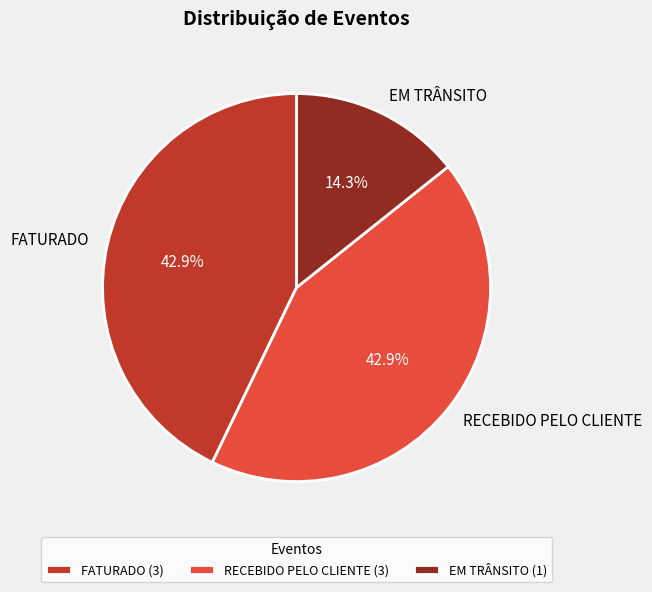

What is the ratio of the value at EM TRÂNSITO to the value at FATURADO?

0.3